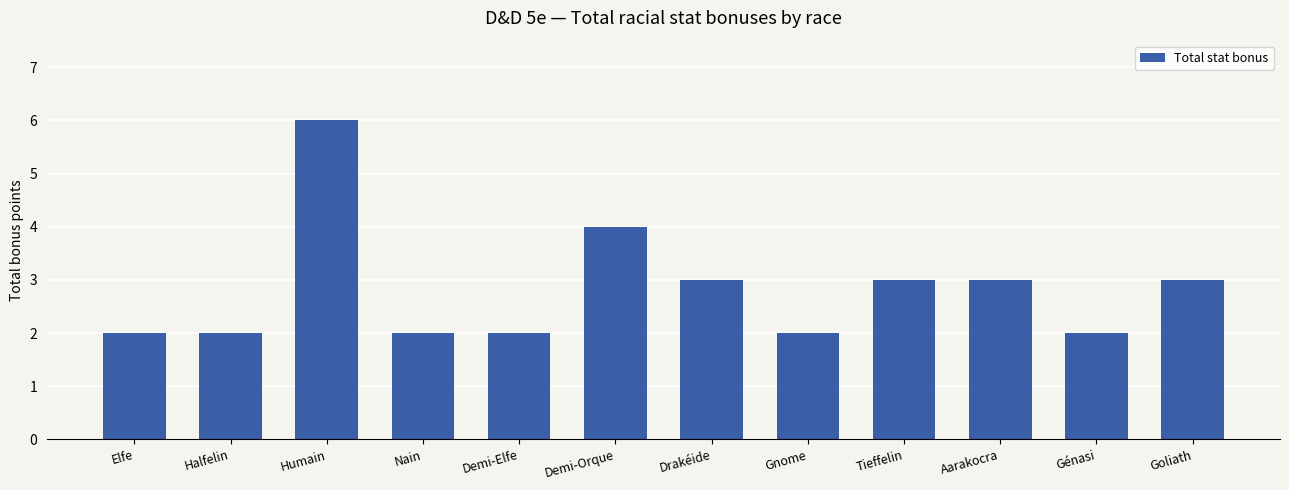

What is the greatest value displayed?

6